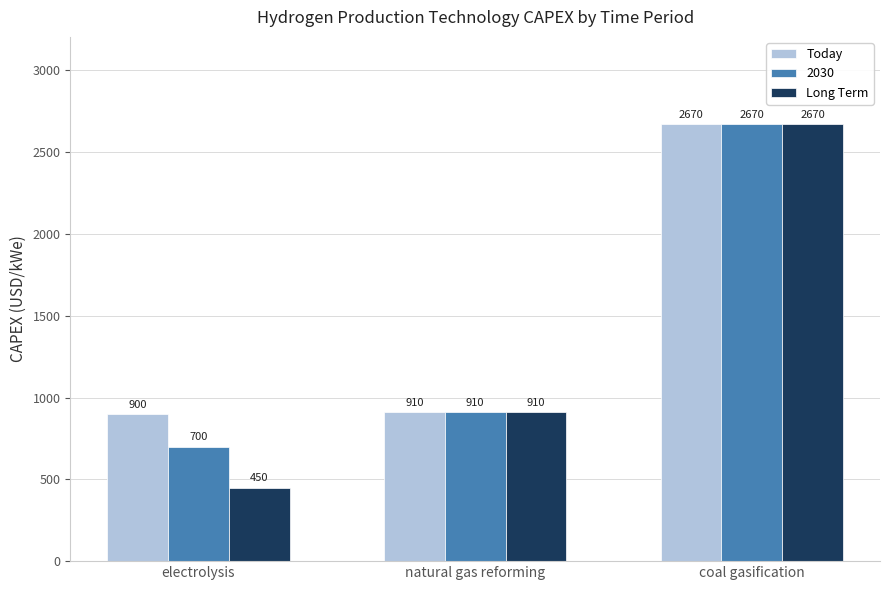

True or false: Today has a value of 2670 at coal gasification.

True